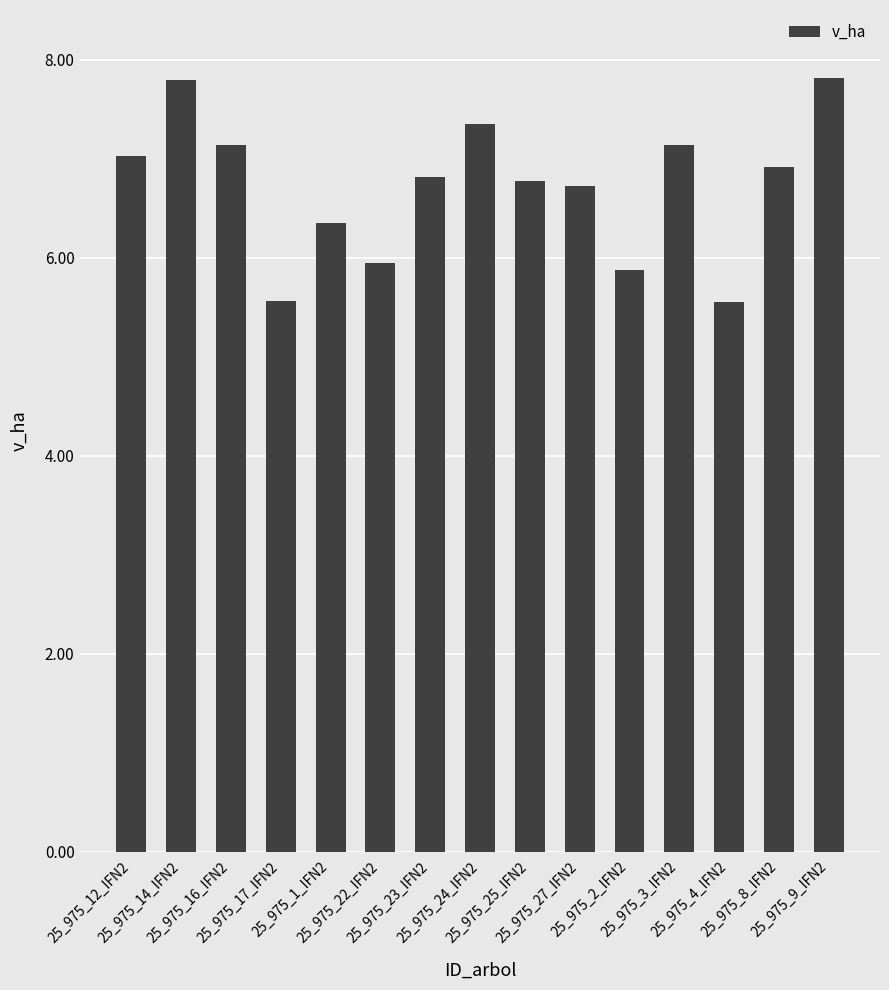

What is the sum of all values?

100.7